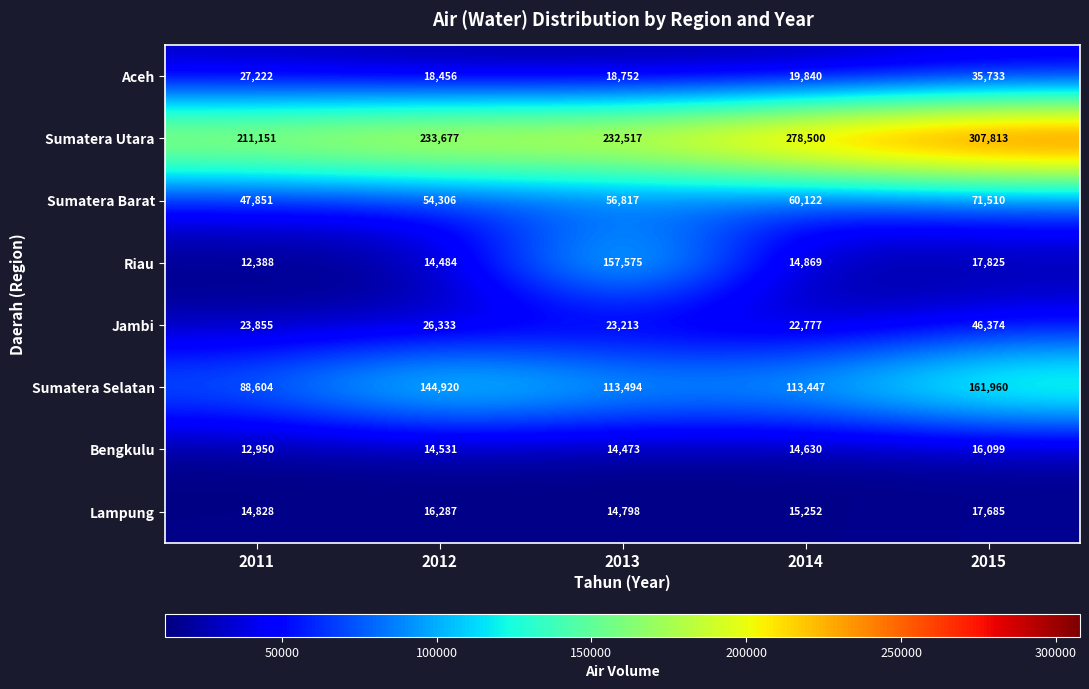

At which category does the chart reach its minimum across all series?

2011